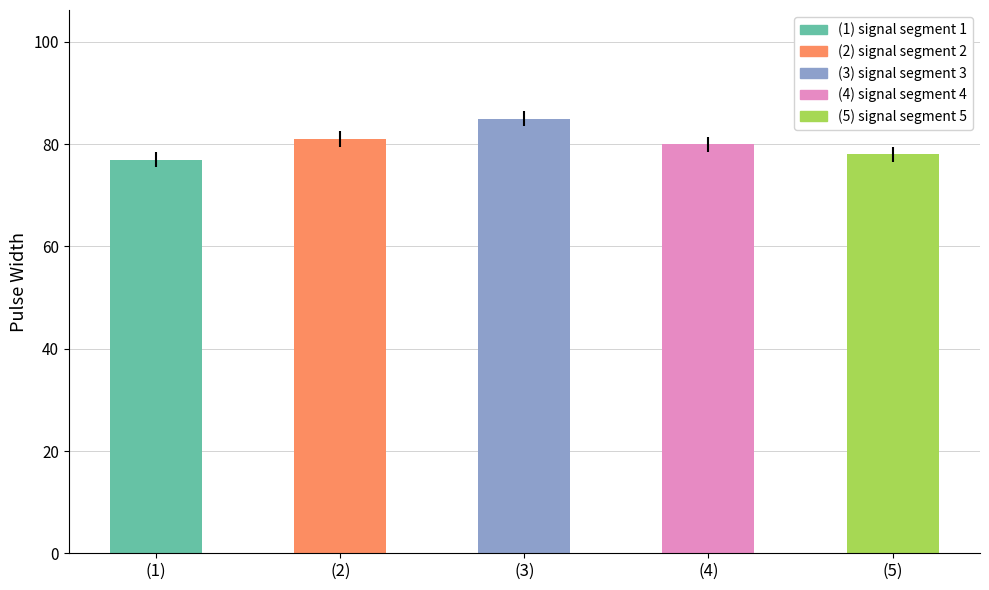

At which label does Pulse_Width first exceed 80?

signal segment 2